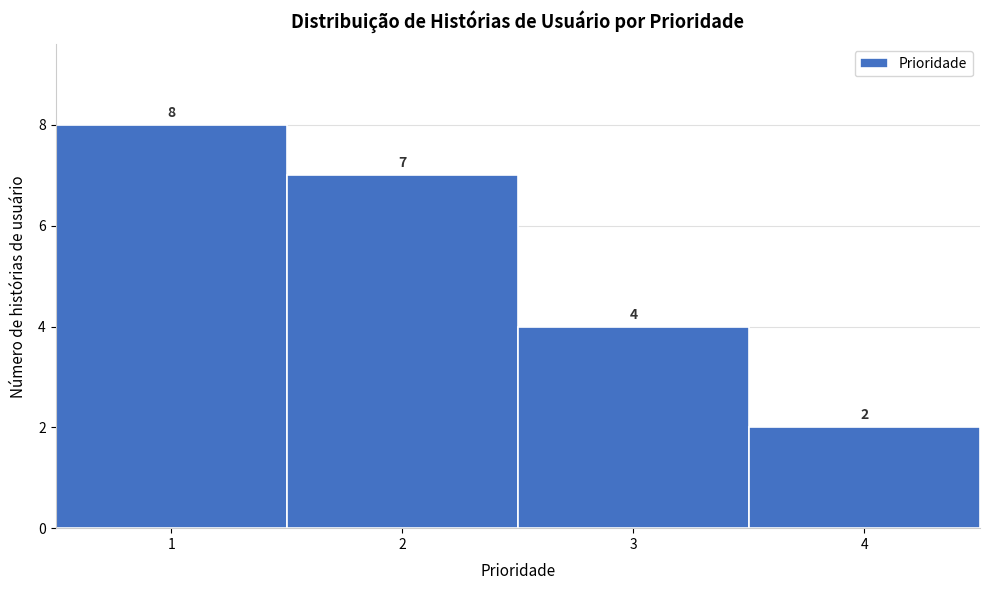

Reading left to right, transcribe this chart: for each bar, give the range it covers on the x-axis and its height.

0.5 to 1.5: 8
1.5 to 2.5: 7
2.5 to 3.5: 4
3.5 to 4.5: 2